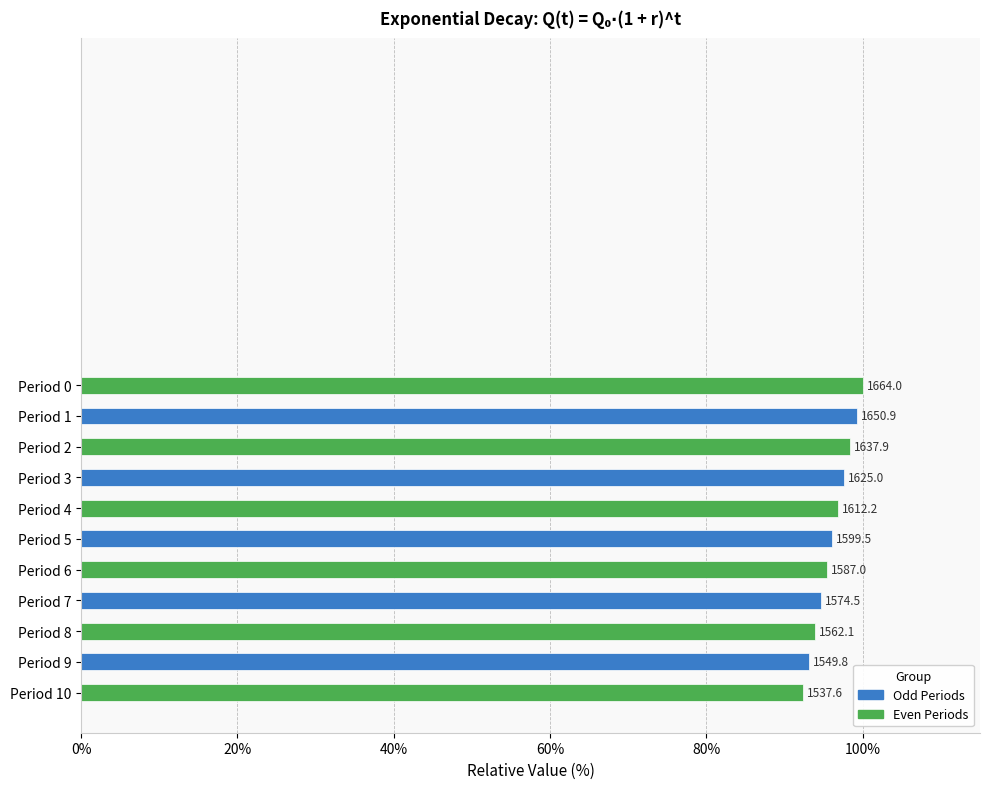

Where is the data nearest to the value 96?

Period 5